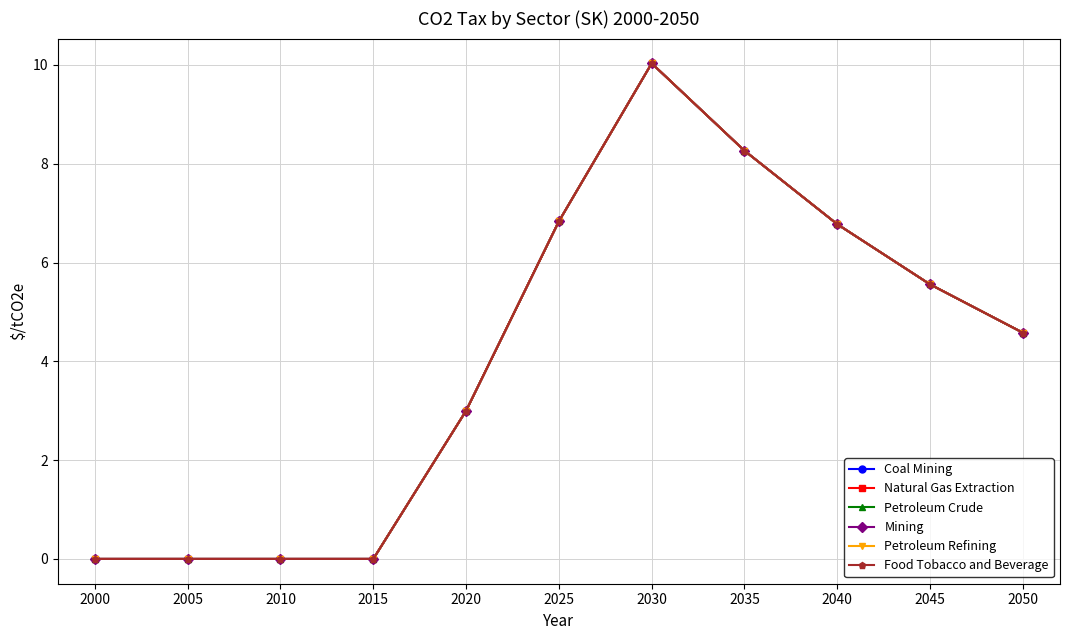

What is the approximate value of Petroleum Refining at 2050?

4.6